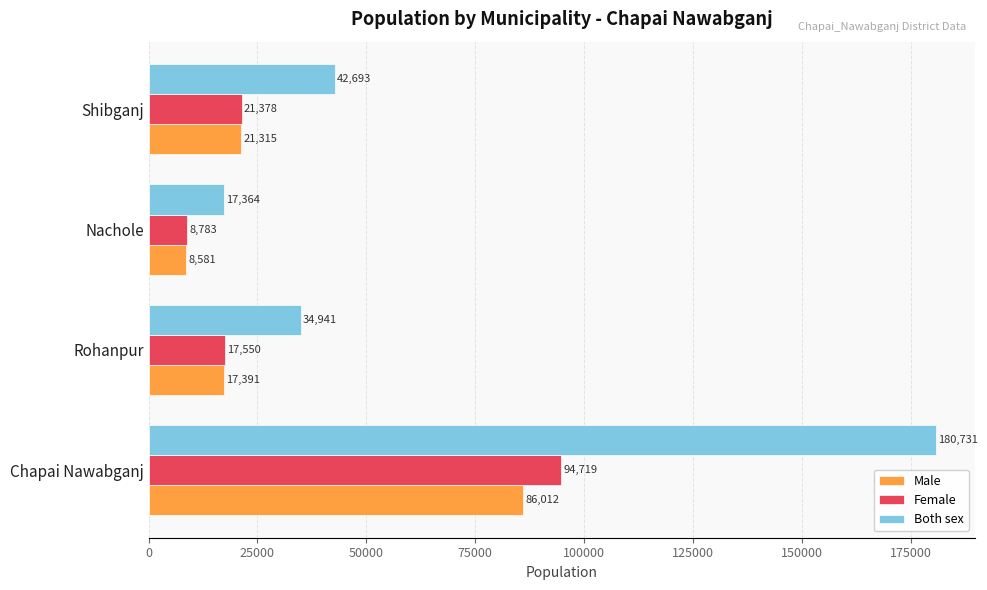

What is the sum of all Female values?

142430